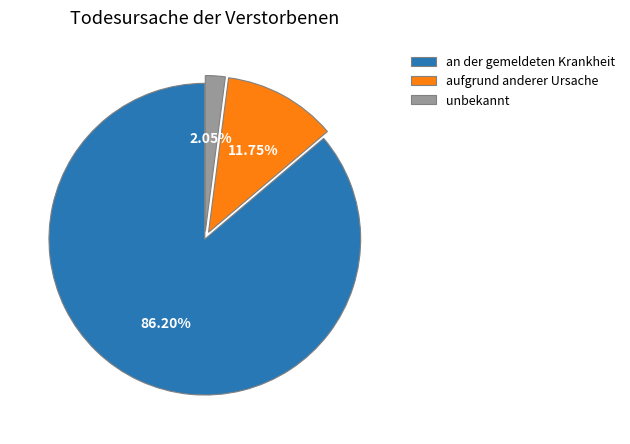

How many slices are in this pie chart?

3